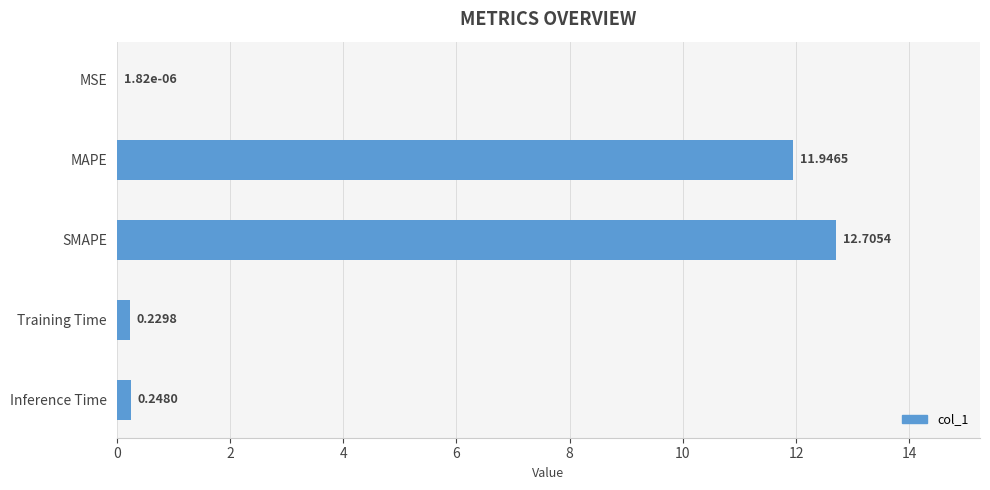

What is the sum of the values at MAPE and Inference Time?

12.2